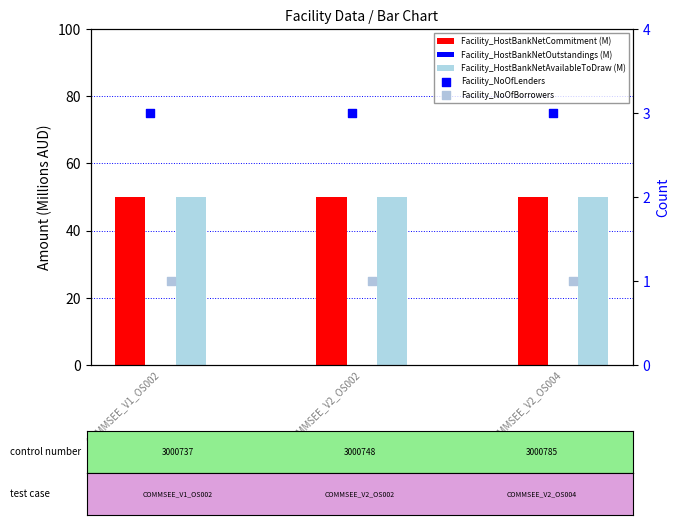

Which series has the largest total across all categories?

Facility_HostBankNetCommitment (M)